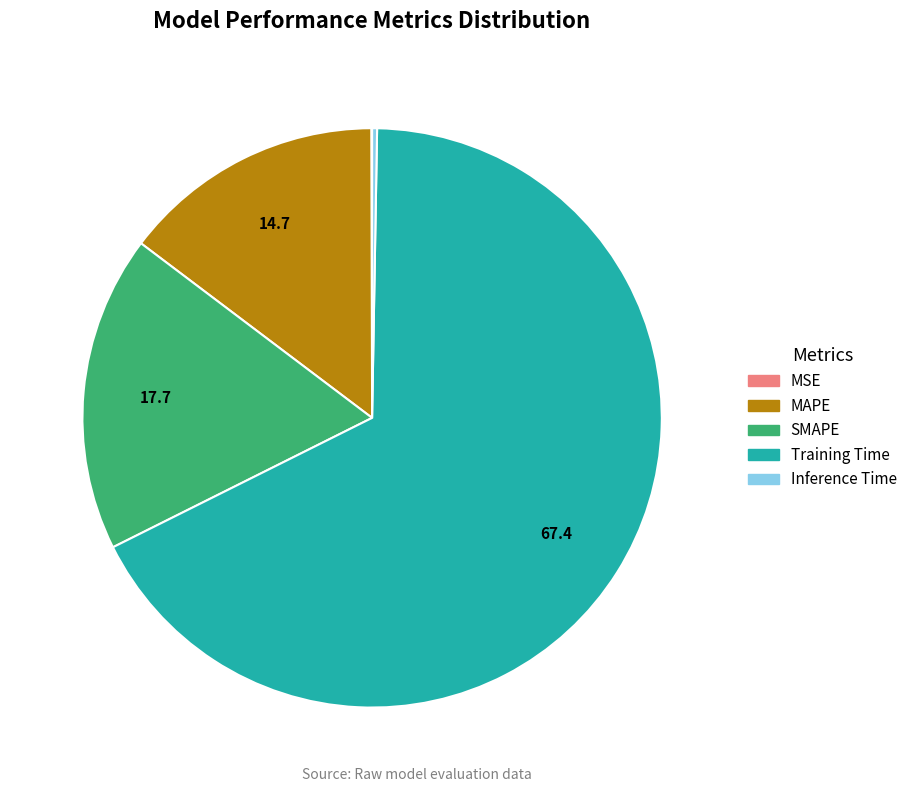

The SMAPE slice represents 32% of the pie. True or false?

False